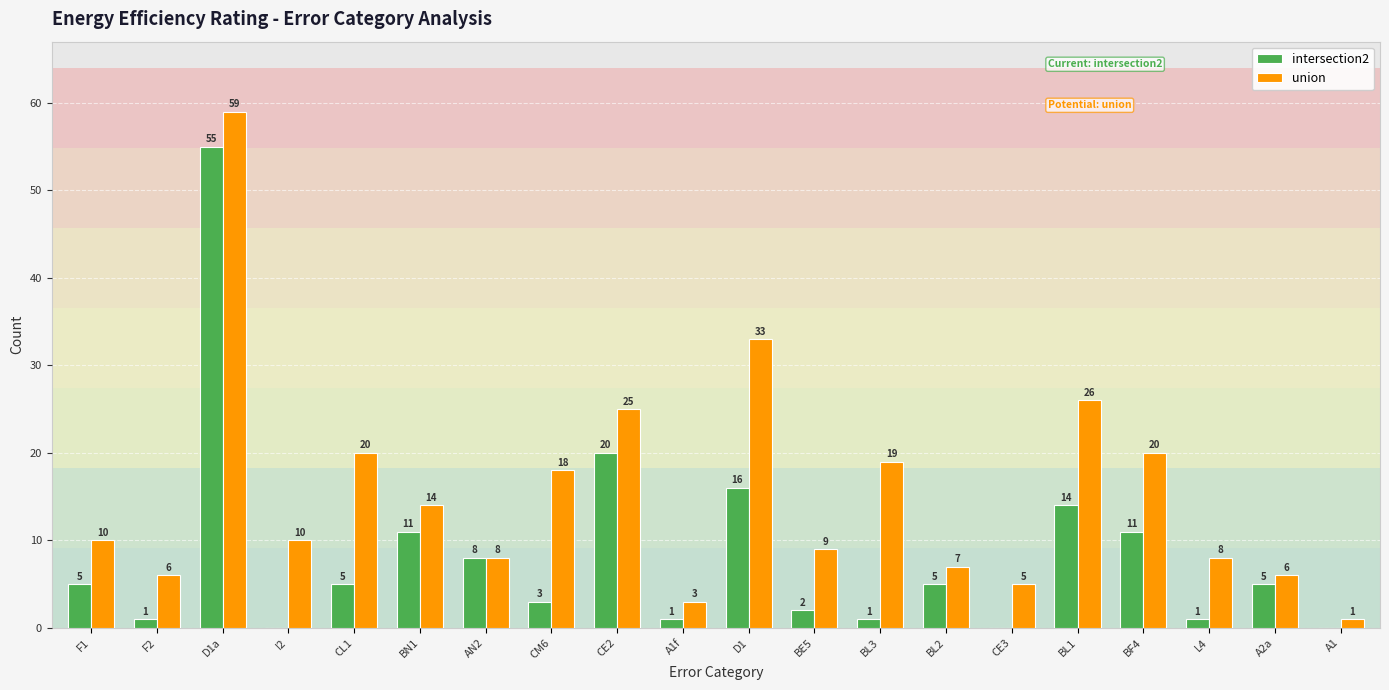

Which series changed the most between CM6 and BL1?

intersection2